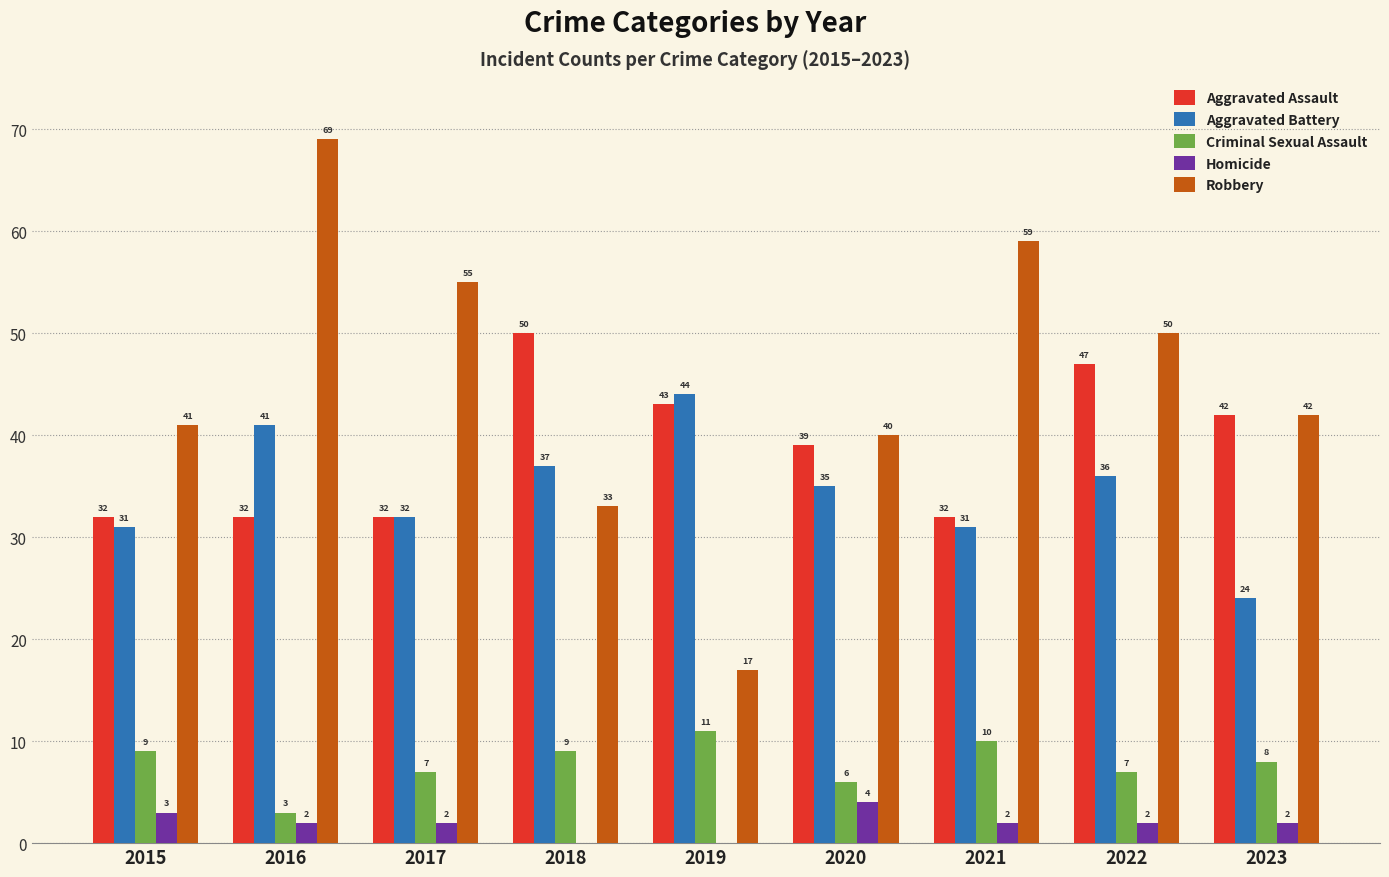

The value of Criminal Sexual Assault at 2017 is 7. True or false?

True